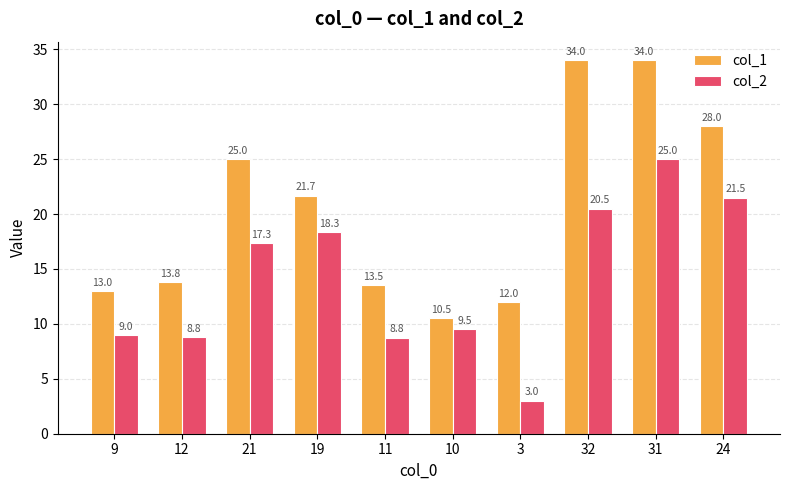

Reading left to right, what are all the values shown in this chart?

col_1: 13.0	13.8	25.0	21.7	13.5	10.5	12.0	34.0	34.0	28.0
col_2: 9.0	8.8	17.3	18.3	8.8	9.5	3.0	20.5	25.0	21.5